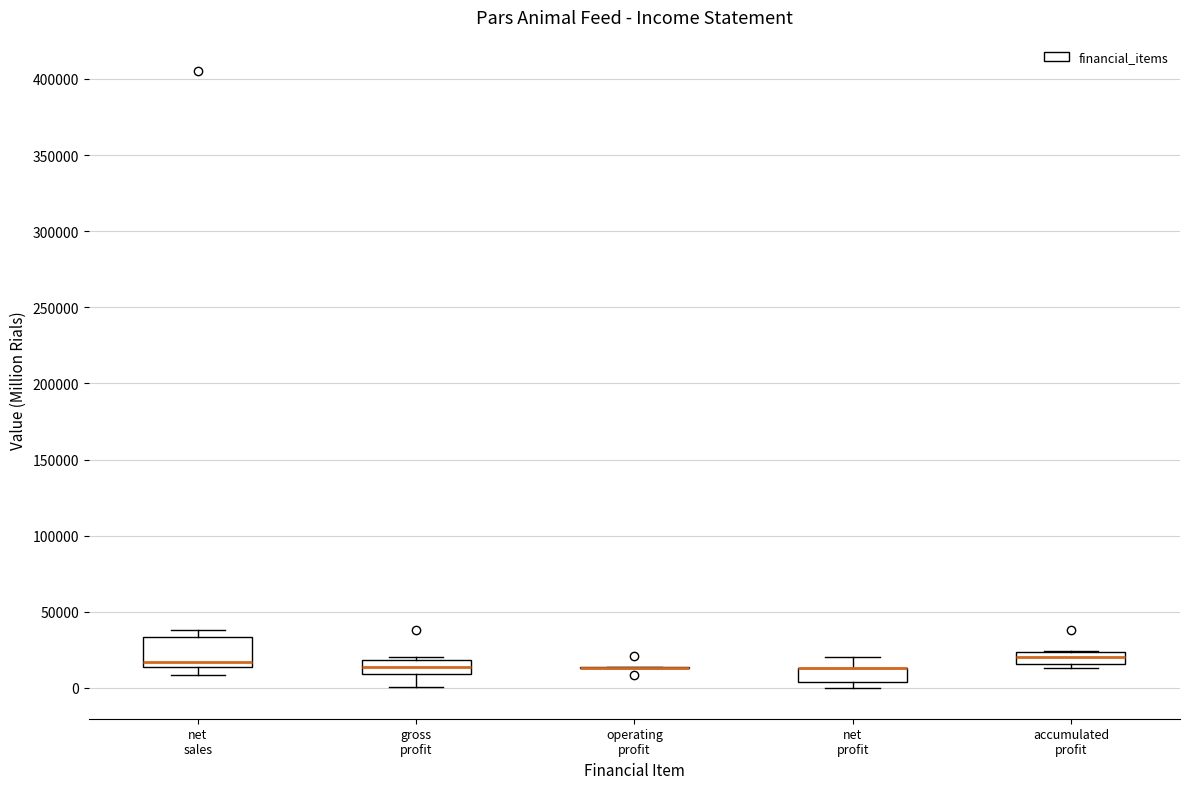

Reading left to right, read every box against the y-axis: the position of its median line, the range the box covers, and the ends of its whiskers. The values are not printed on the chart, so give them approximately, as read against the axis.

net sales: median 15000 (just above the box's lower edge), box 15000 to 35000, whiskers 10000 to 40000
gross profit: median 15000, box 10000 to 20000, whiskers 0 to 20000 (just above the box's upper edge)
operating profit: box collapsed to a line at 15000, whiskers 15000 to 15000
net profit: median 15000 (drawn on the box's upper edge), box 5000 to 15000, whiskers 0 to 20000
accumulated profit: median 20000, box 15000 to 25000, whiskers 15000 (just below the box's lower edge) to 25000